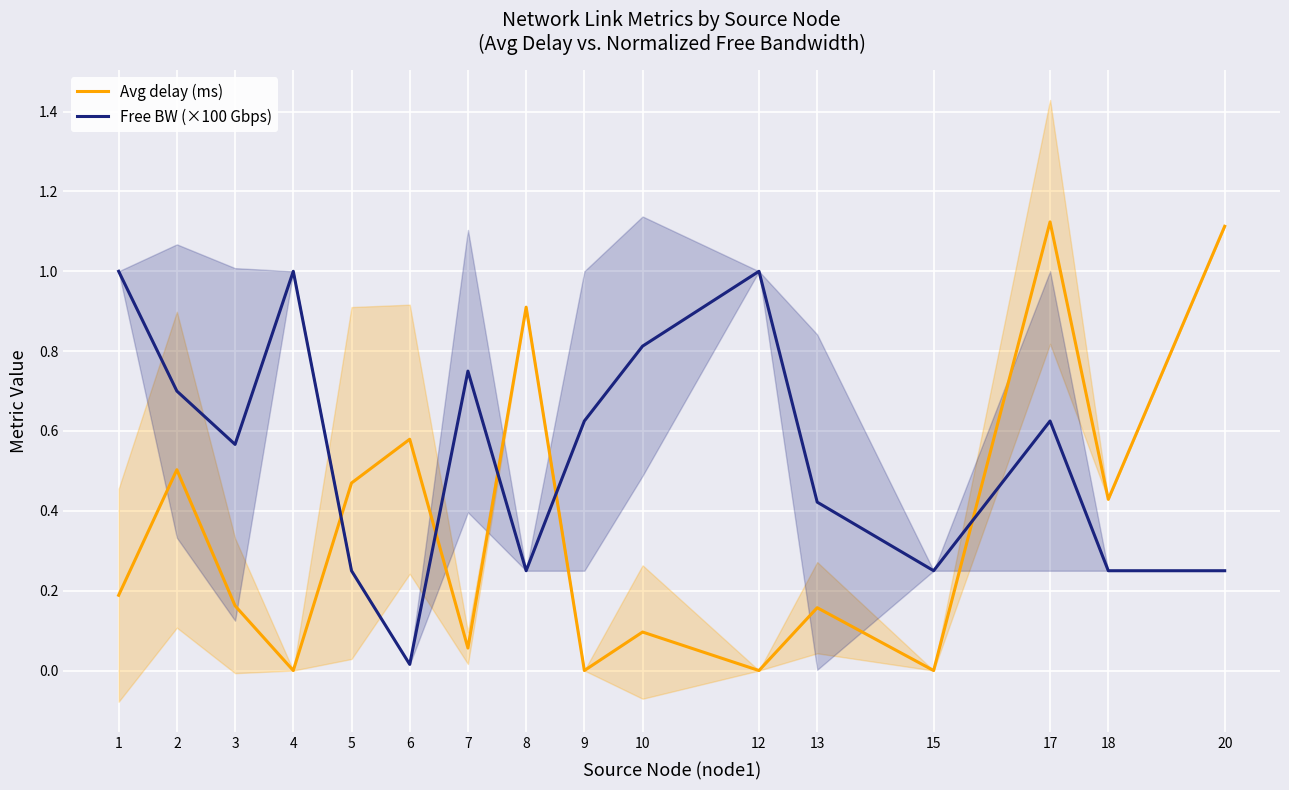

What is the highest value of the Avg delay (ms) series?

1.1